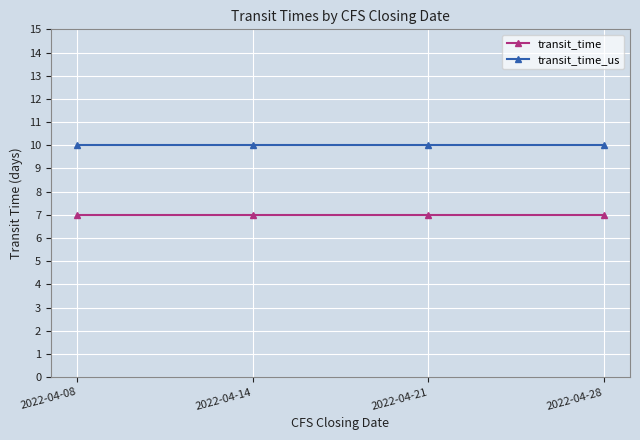

Does the chart have visible grid lines?

Yes